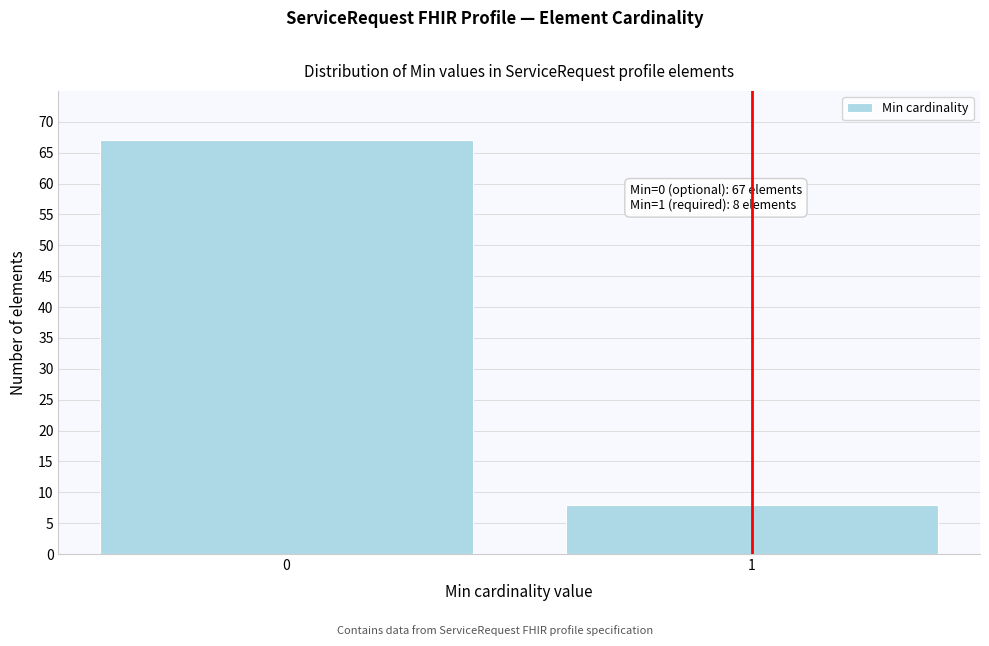

Reading left to right, what are all the values shown in this chart?

0=67	1=8